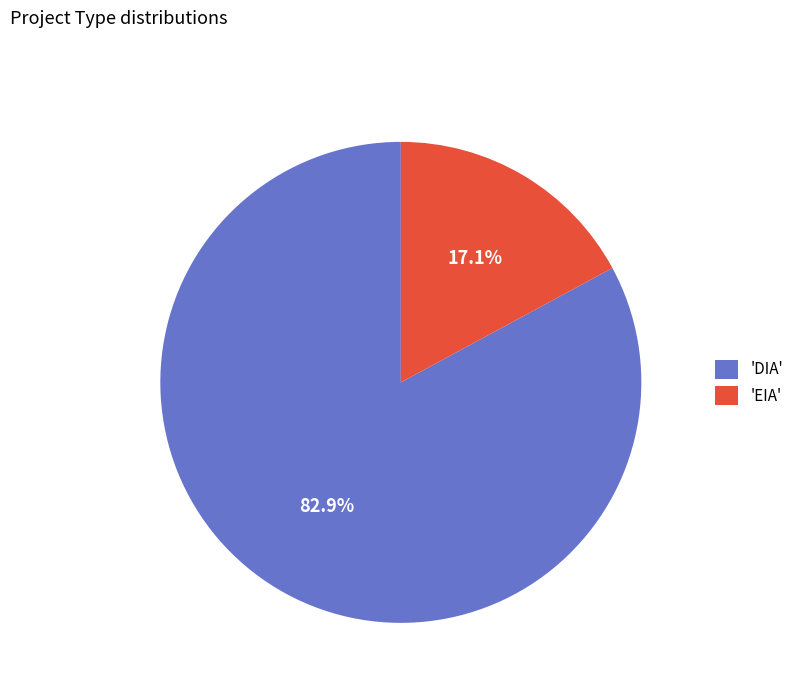

Combined, what portion of the pie is 'EIA' and 'DIA'?

100.0%